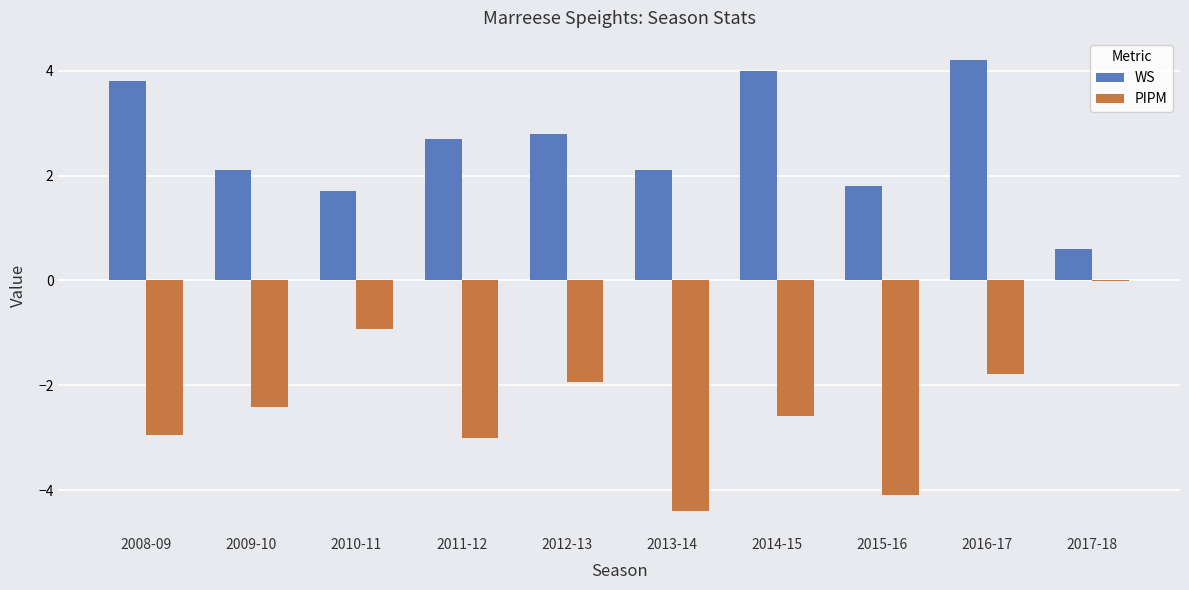

Which category has the highest value in the WS series?

2016-17